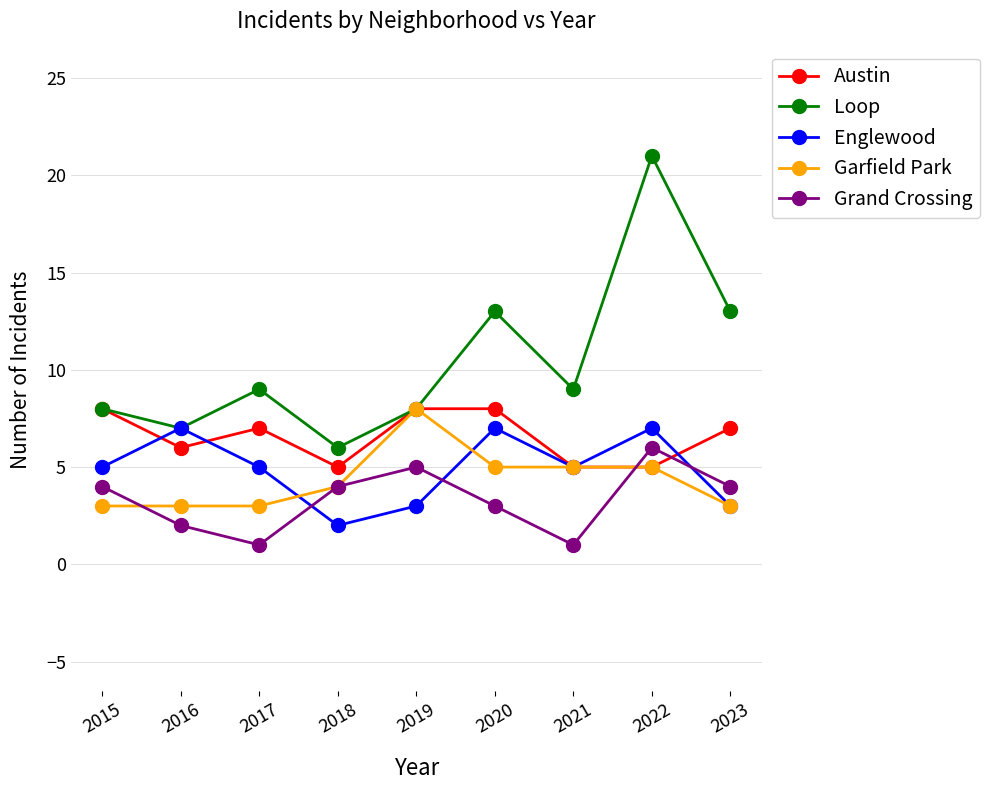

True or false: Grand Crossing has more than 1 interior local peaks.

True